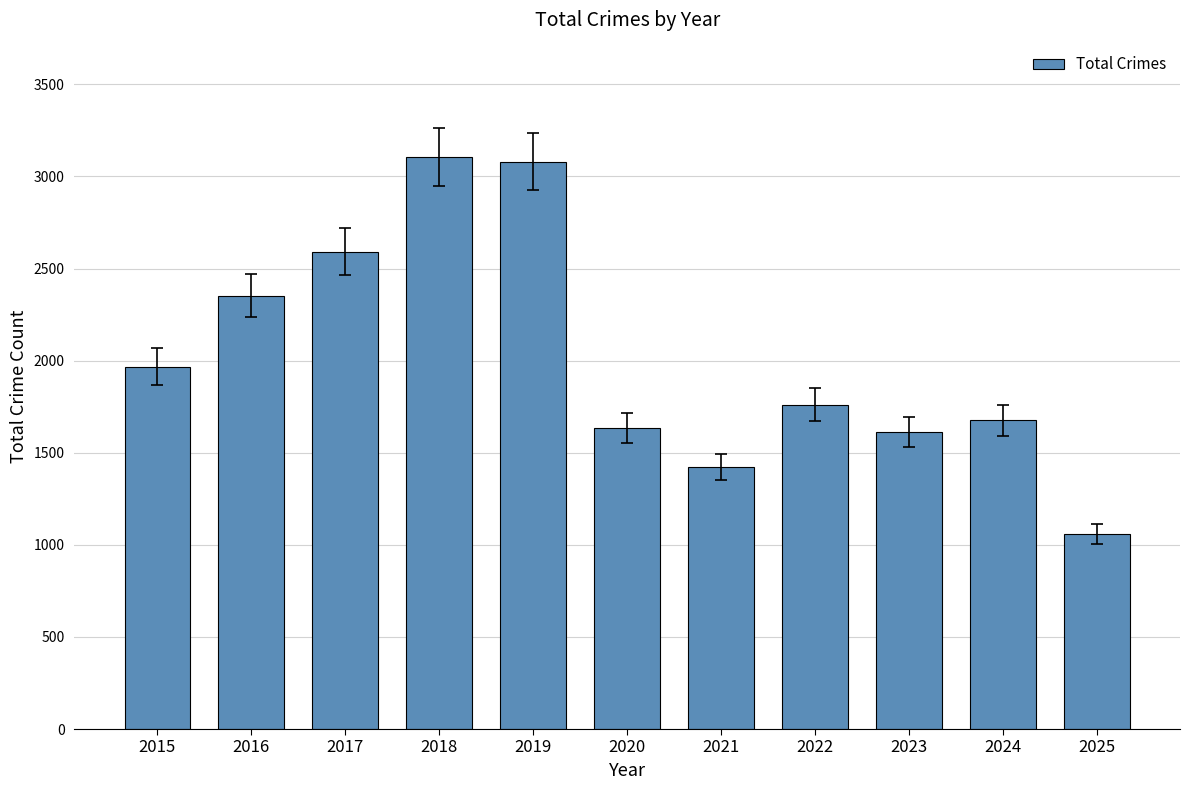

The chart shows a value of 2951 at 2015. True or false?

False